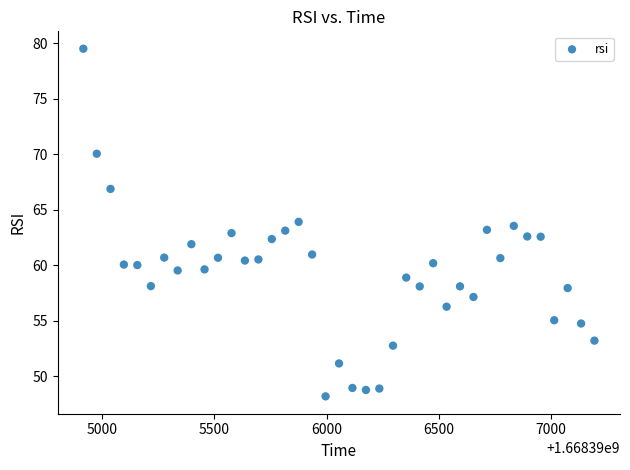

What is the range of X values (max minus min)?

2280.9